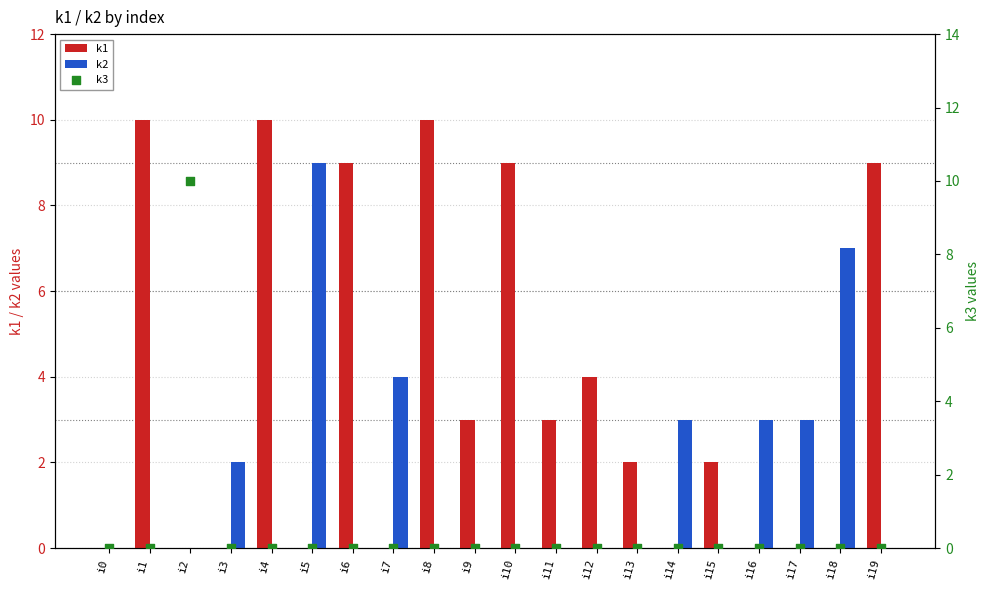

What is the total value across all series at i7?

4